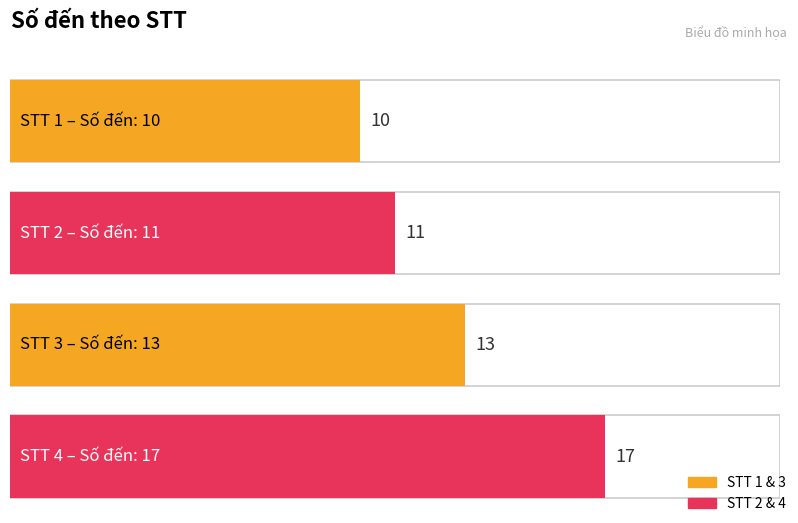

Is it true that the value at 3 is 13?

True